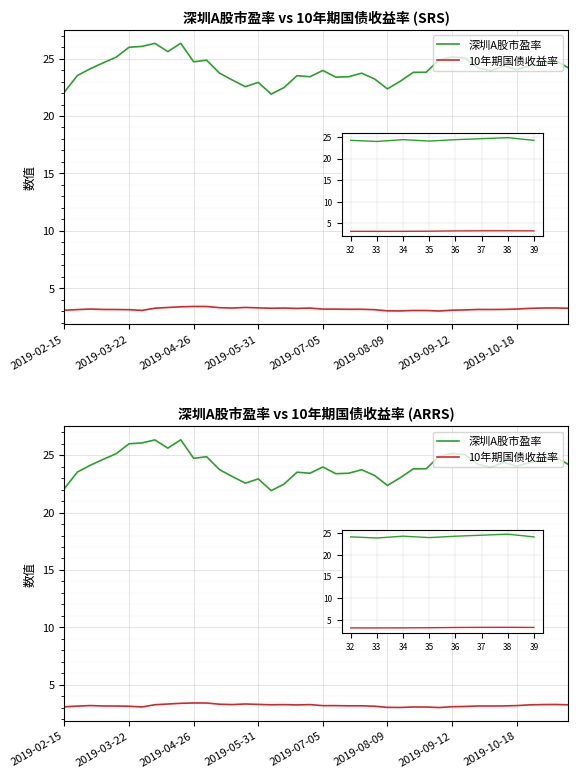

At which label is 深圳A股市盈率 closest to 24?

35